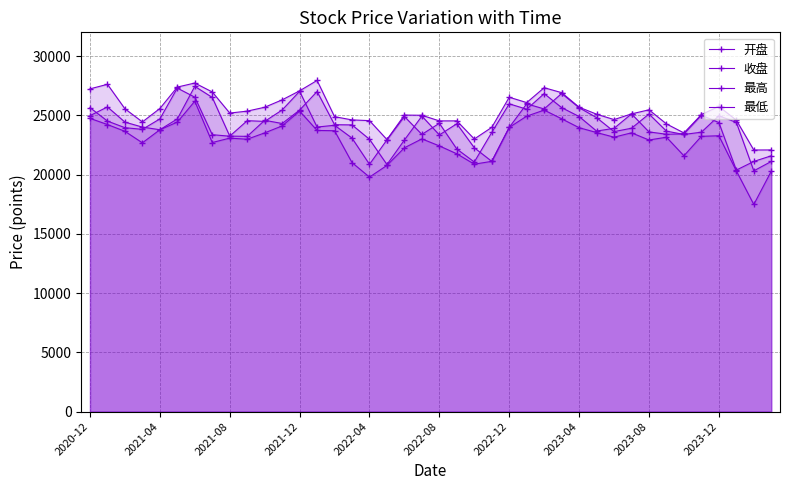

Where does the 收盘 series first go above 24158?

2020-12